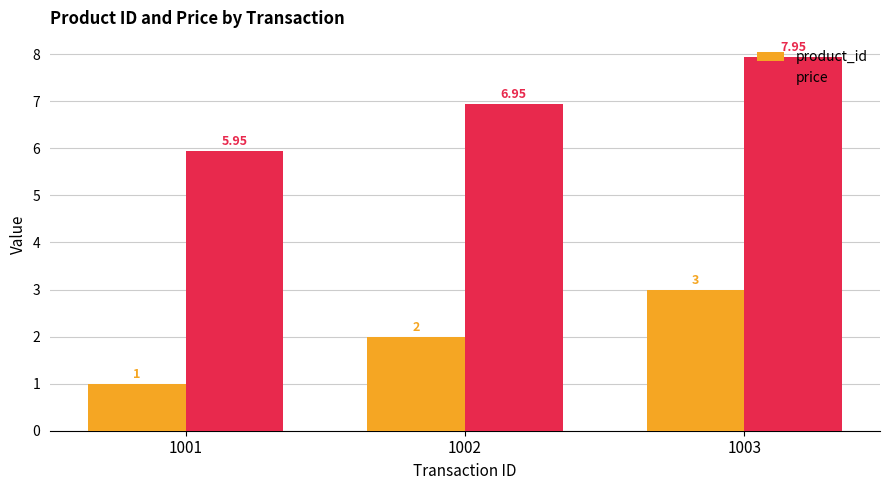

At how many categories does at least one series exceed 2?

3